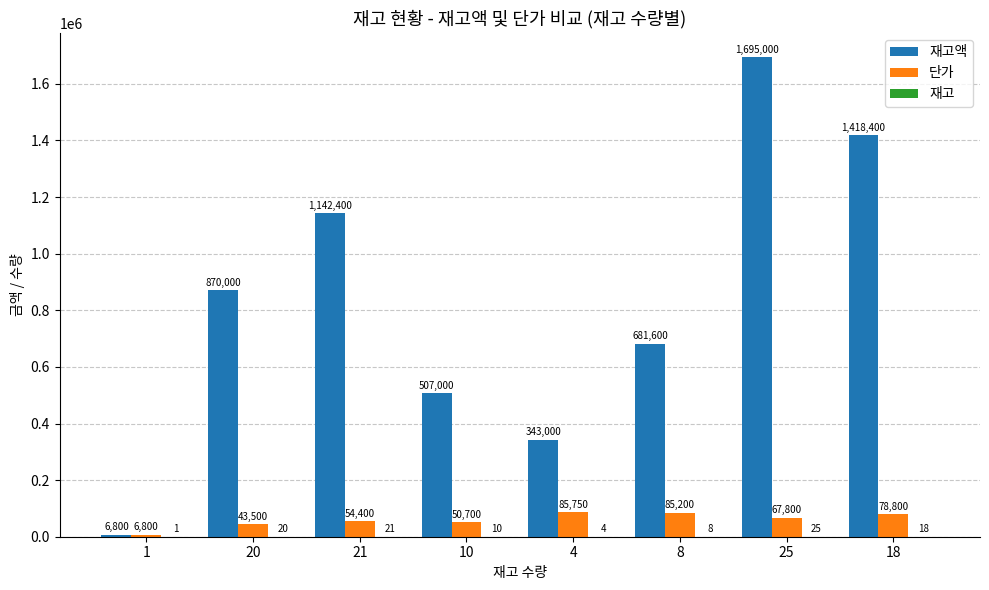

True or false: 단가 has a value of 145781 at 8.

False